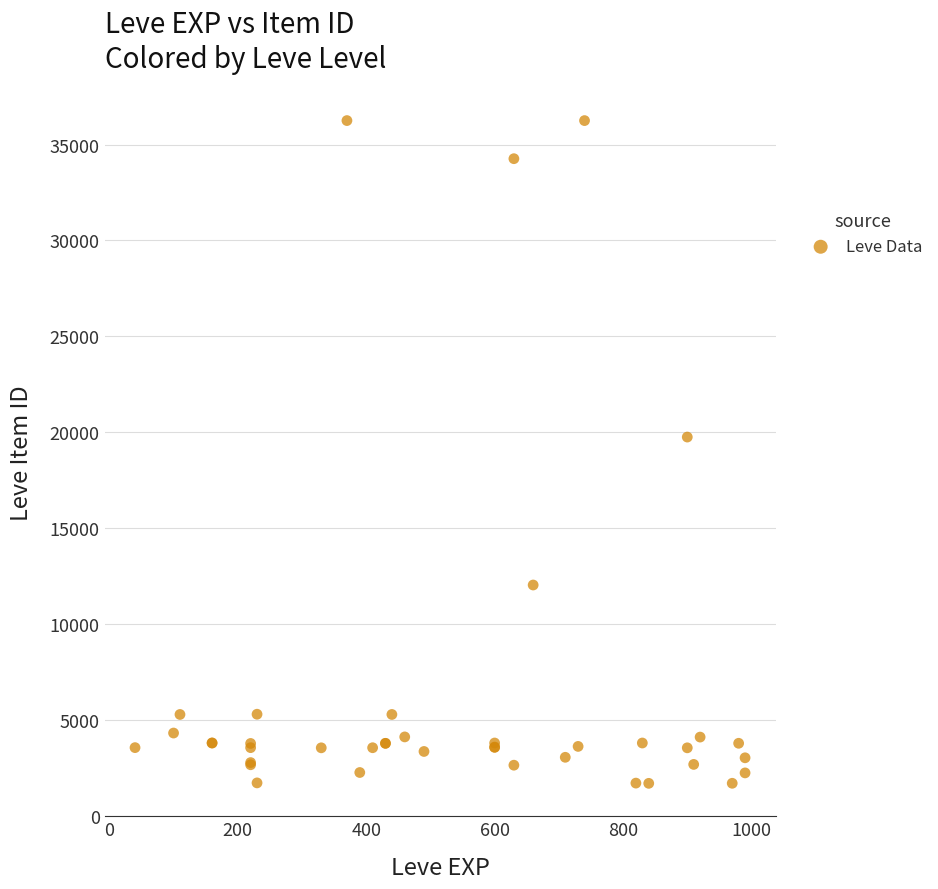

What Y value in the scatter plot is closest to 18967?

19744